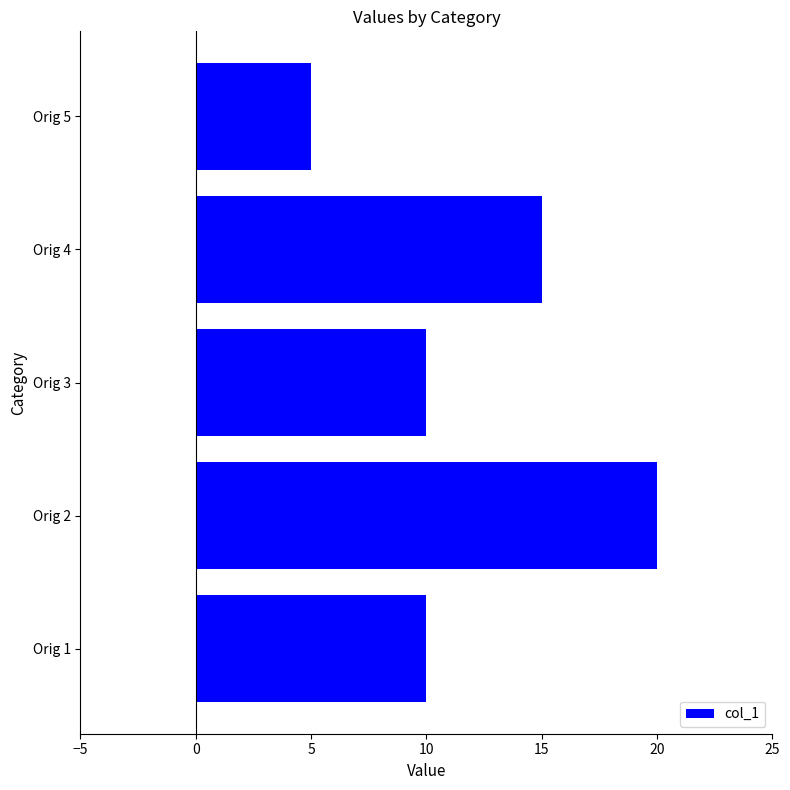

What is the approximate value at Orig 2?

20